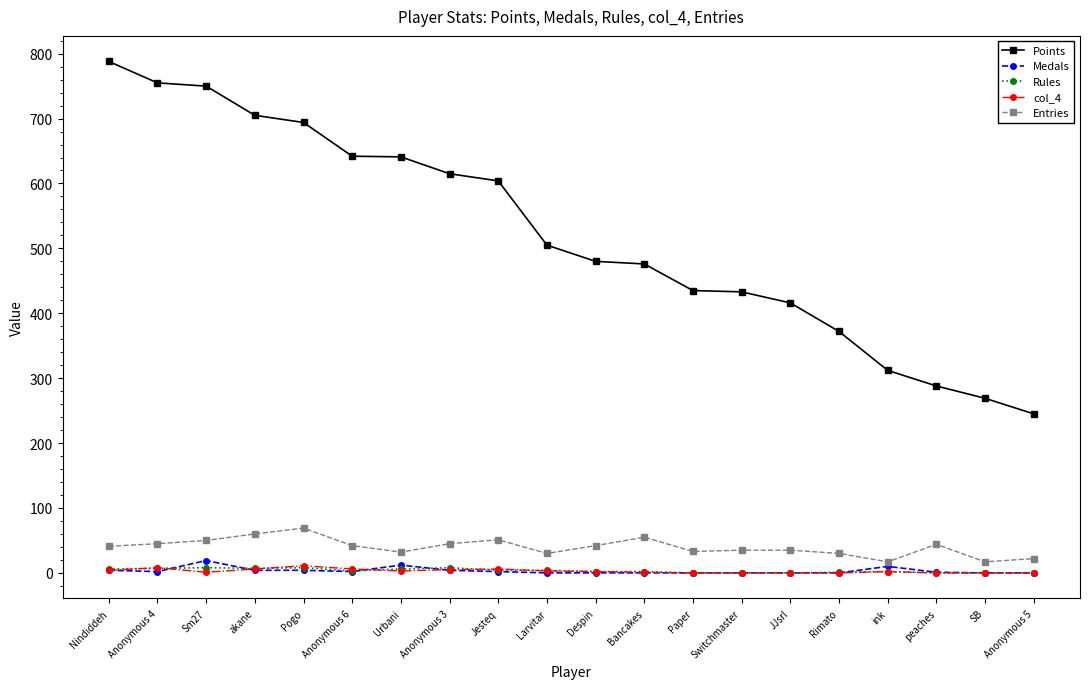

What is the label of the 16th point from the left?

Rimato